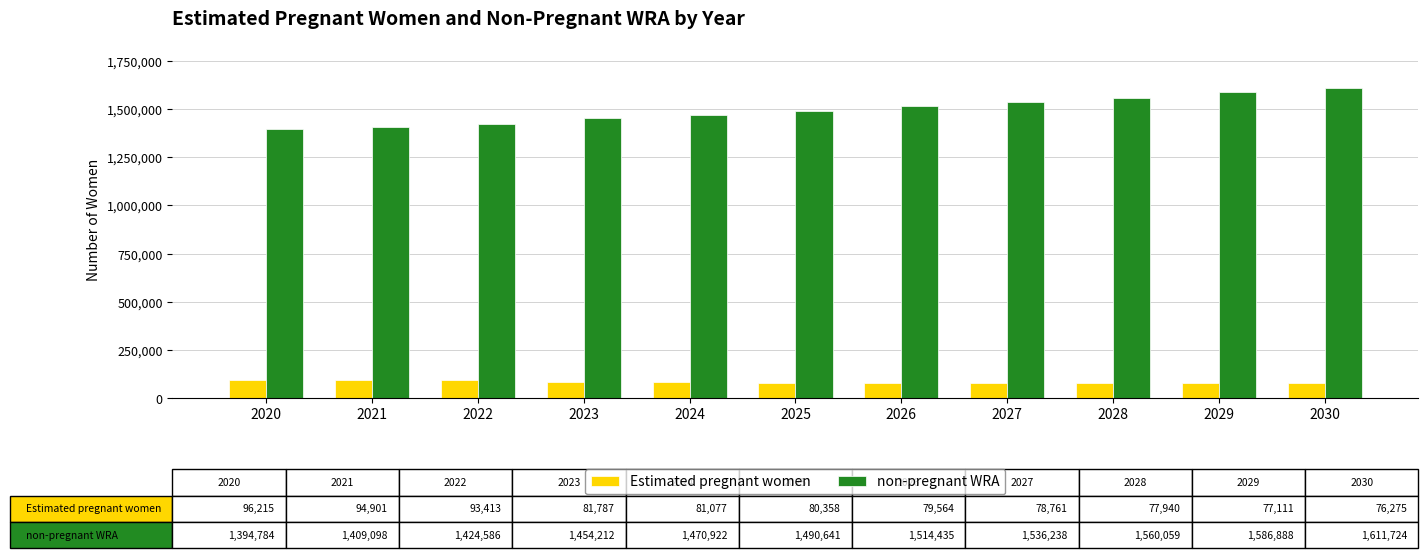

What is the spread (max minus min) of values at 2028?

1482119.1